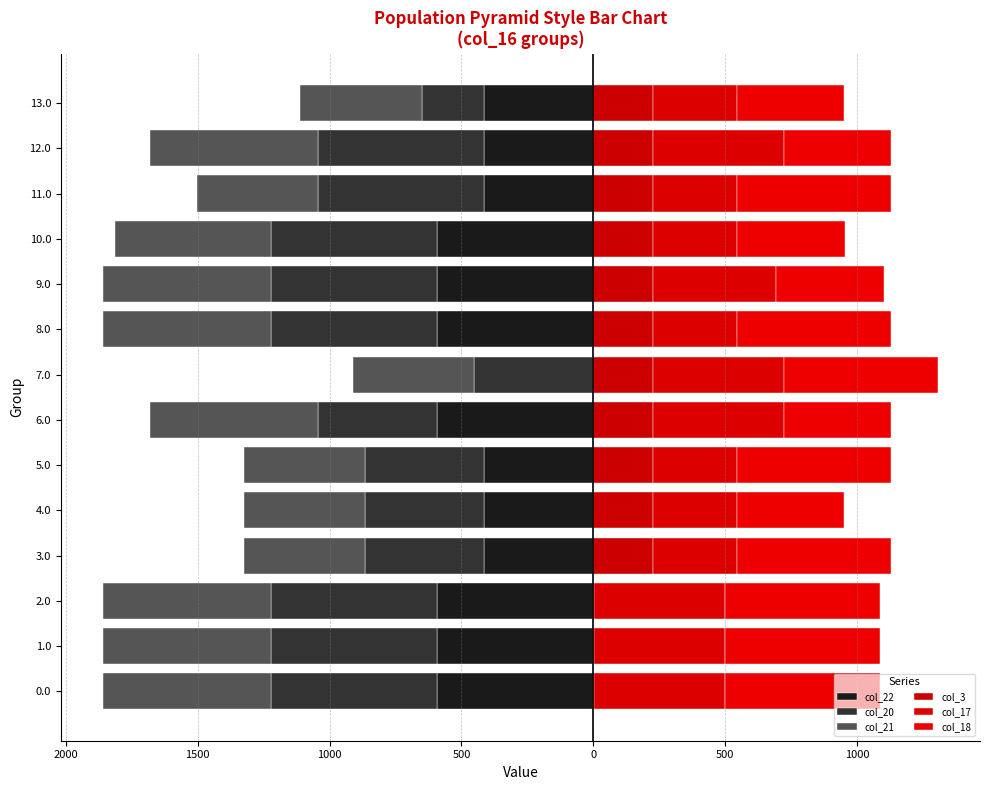

Rank the series by their maximum value, from highest to lowest.

col_18, col_17, col_3, col_22, col_20, col_21